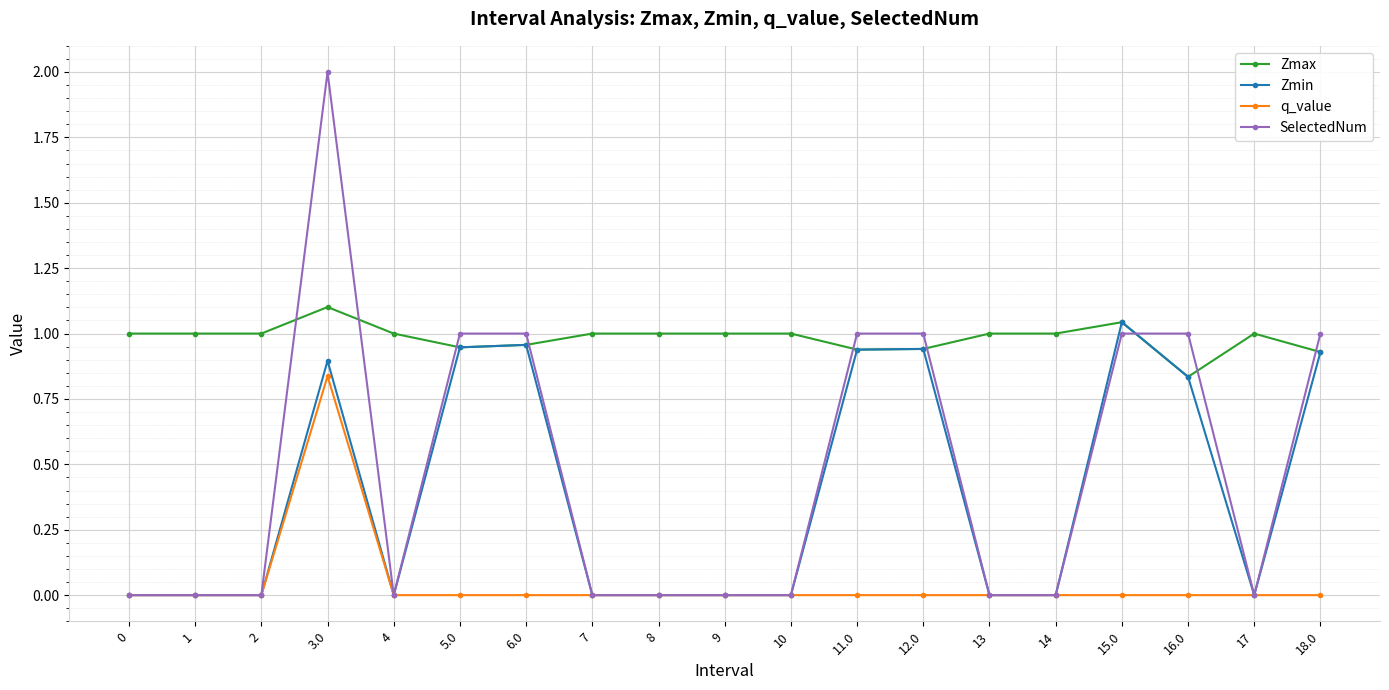

Which category has the highest value in the Zmax series?

3.0